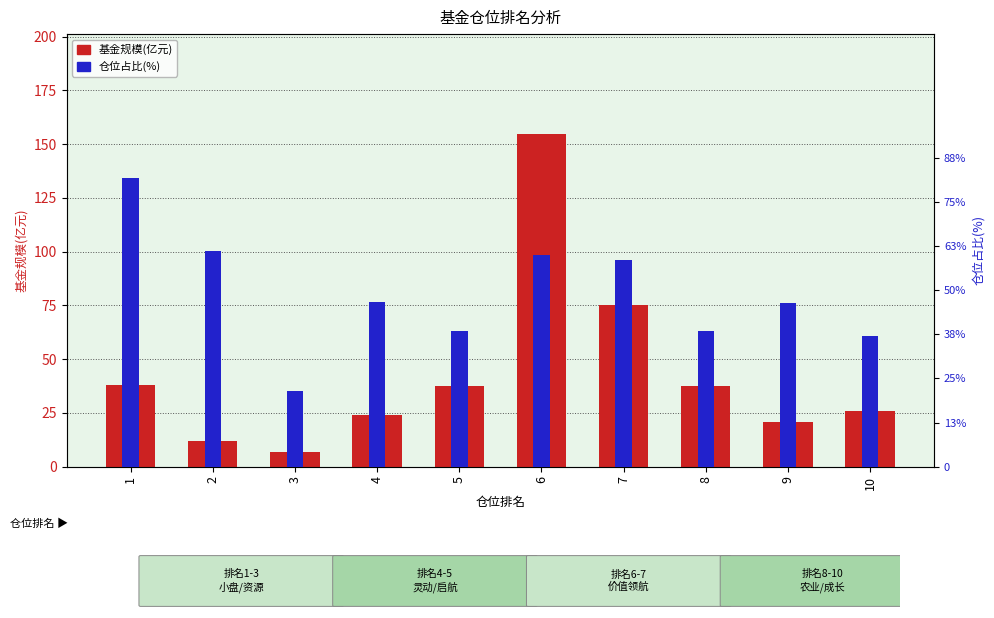

Read the 仓位占比(%) value at 2.

4.9